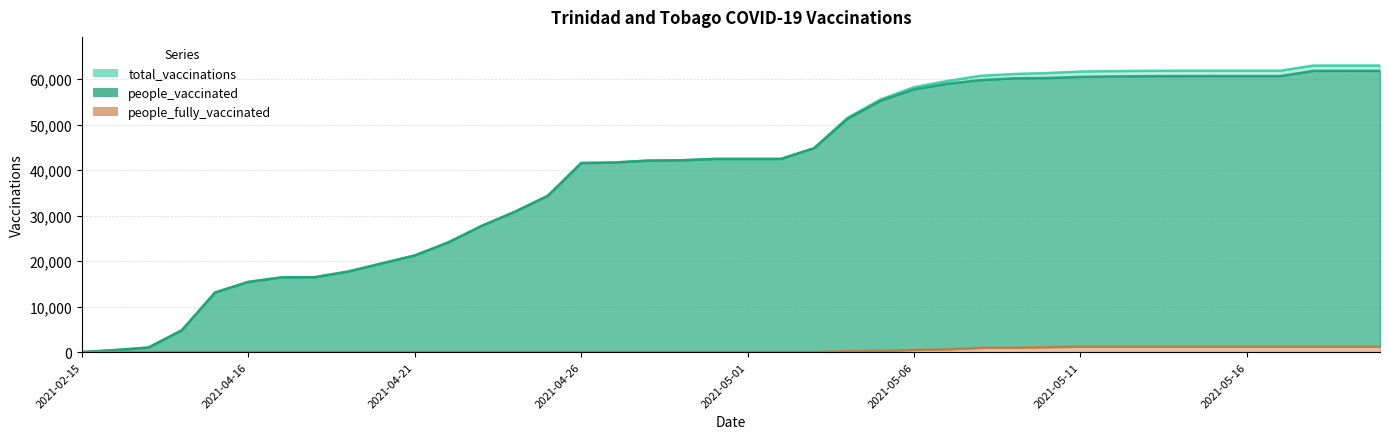

What is the value of the total_vaccinations point at the 36th from the left?

61850